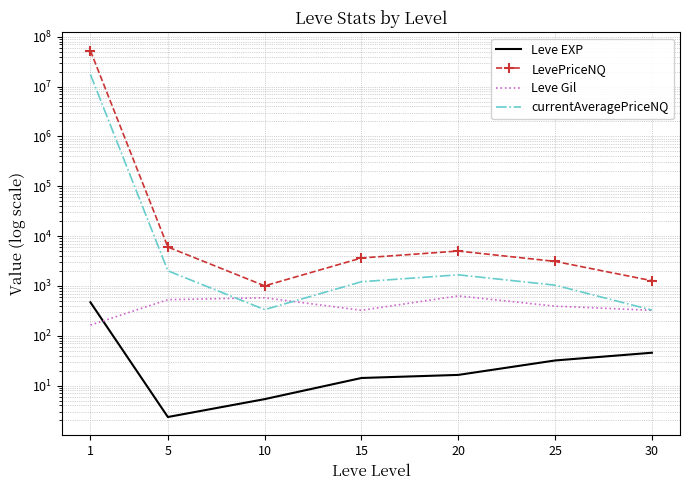

What is the minimum value for Leve Gil?

163.5